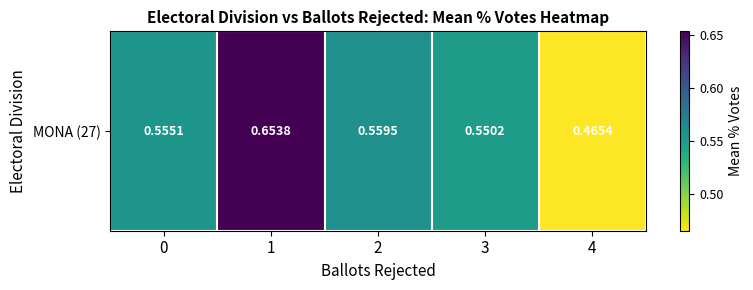

Reading right to left, extract all data points from this chart.

4=0.5	3=0.6	2=0.6	1=0.7	0=0.6